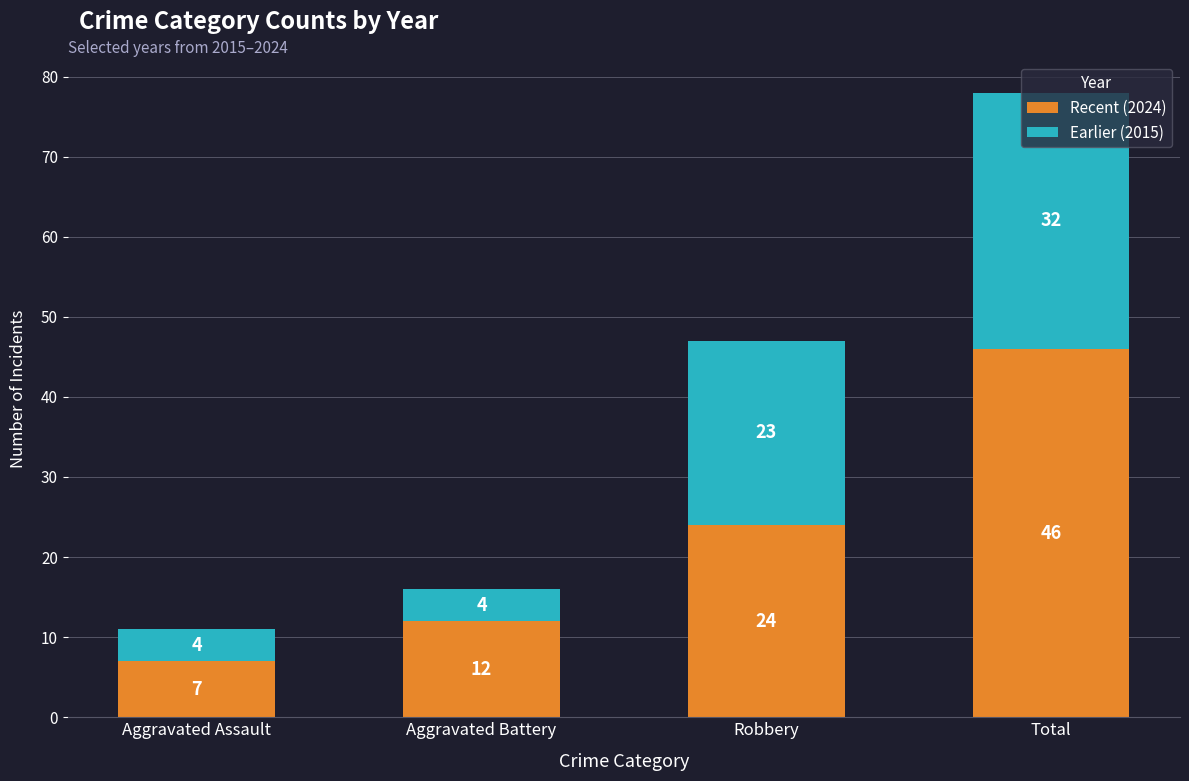

How many values in the Recent (2024) series are below 24?

2